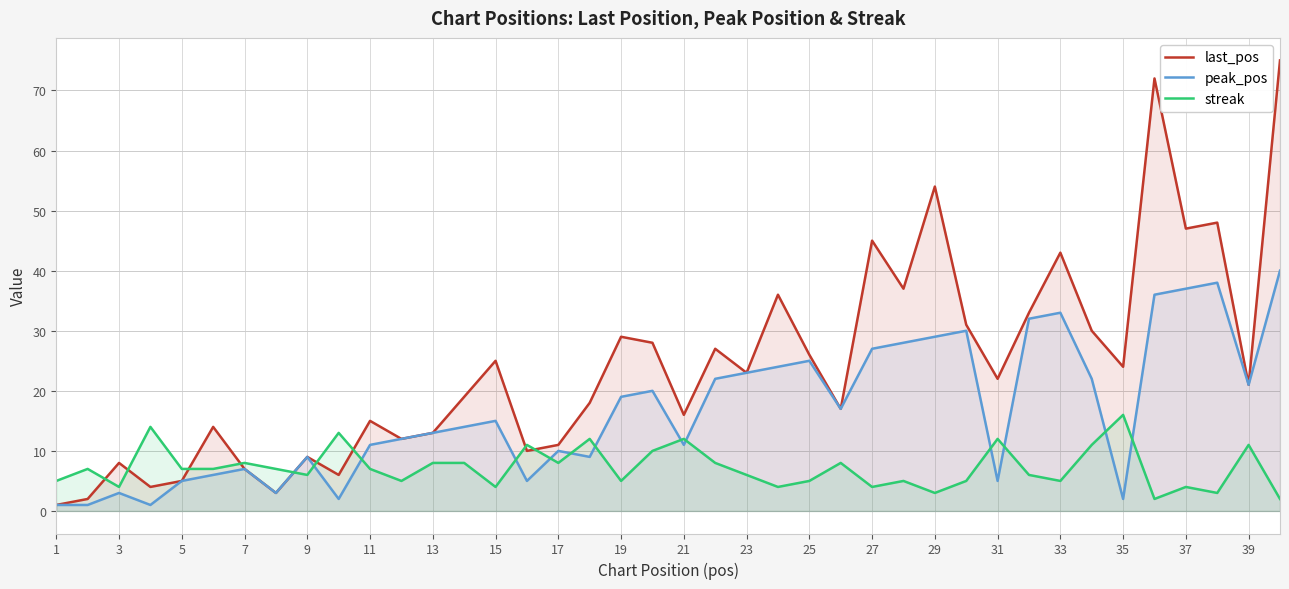

What is the difference between the highest and lowest values at 35?

22